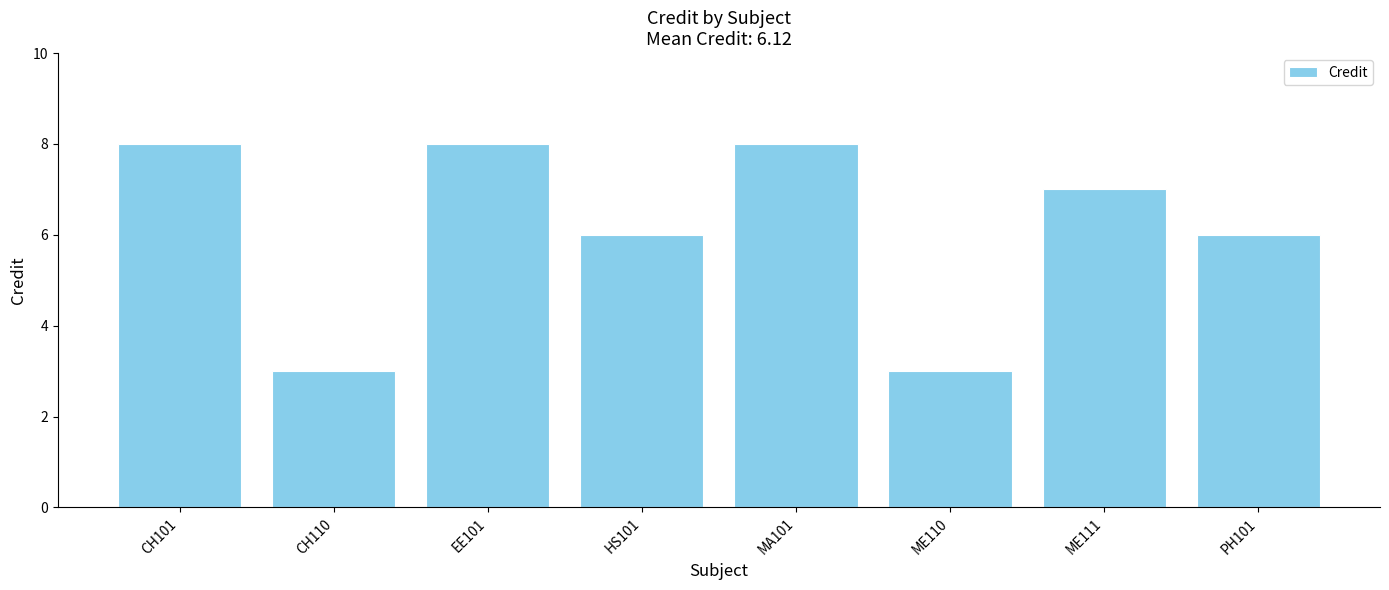

The value at EE101 is 13. True or false?

False